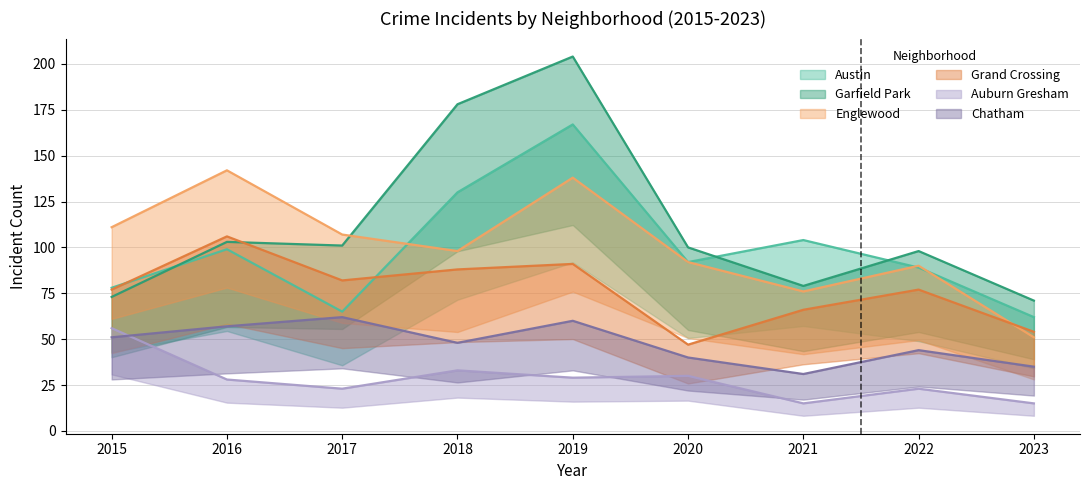

What is the difference between the second highest and minimum values in the Chatham series?

29